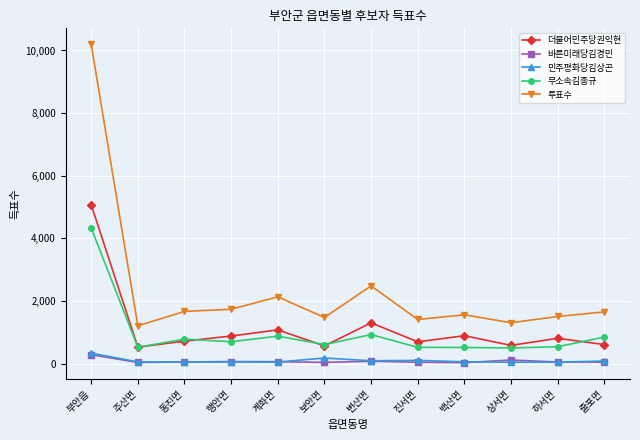

What position from the left is 상서면?

10